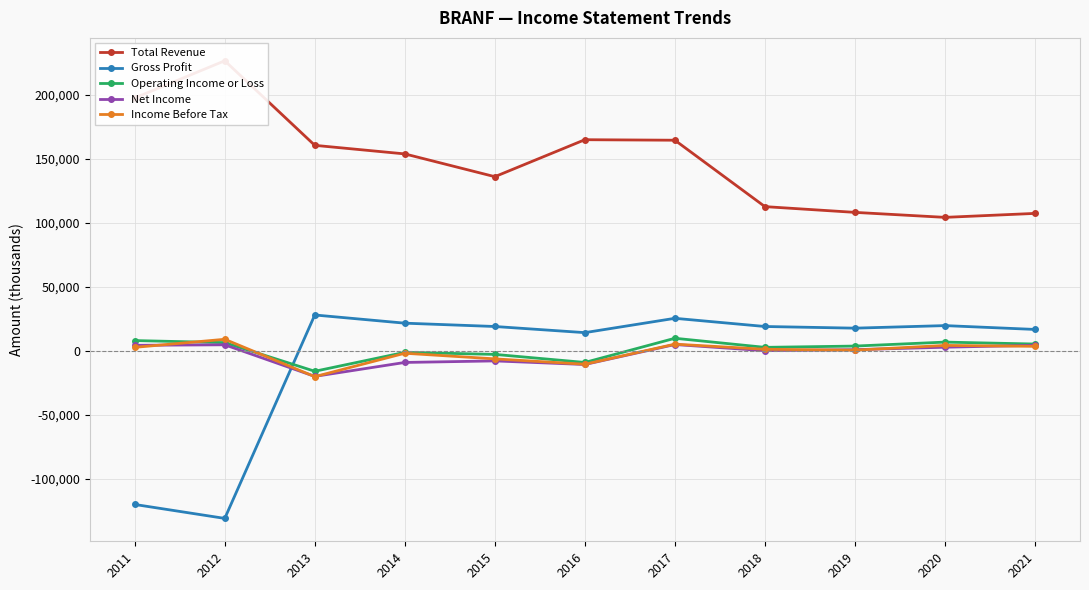

What is the difference between the maximum and minimum values in the Total Revenue series?

122400